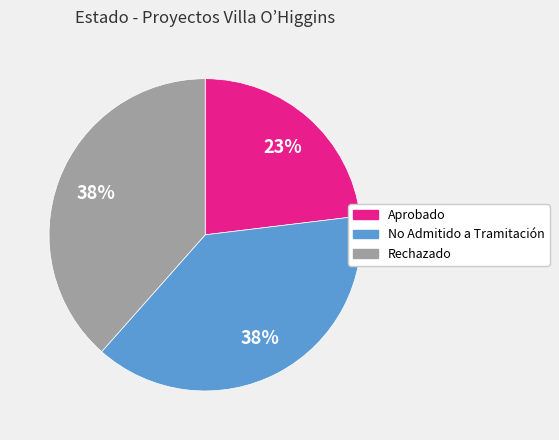

Is there any slice that represents more than half of the pie?

No